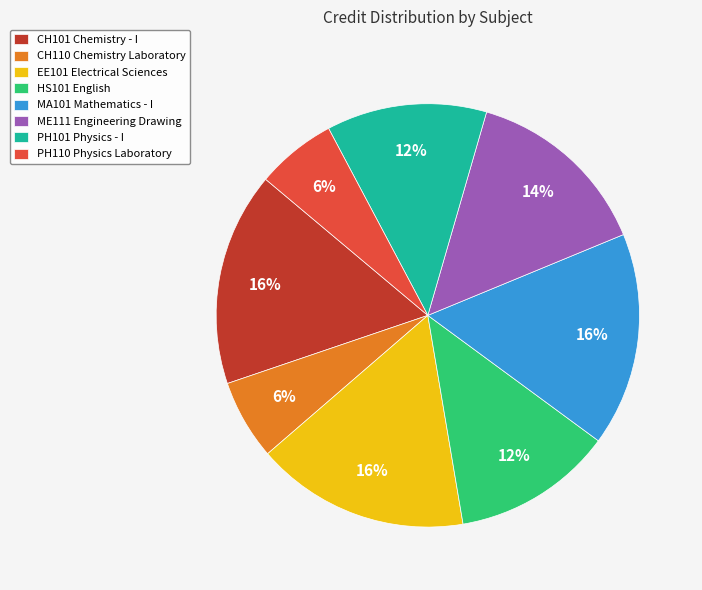

Is there a majority slice in this chart?

No